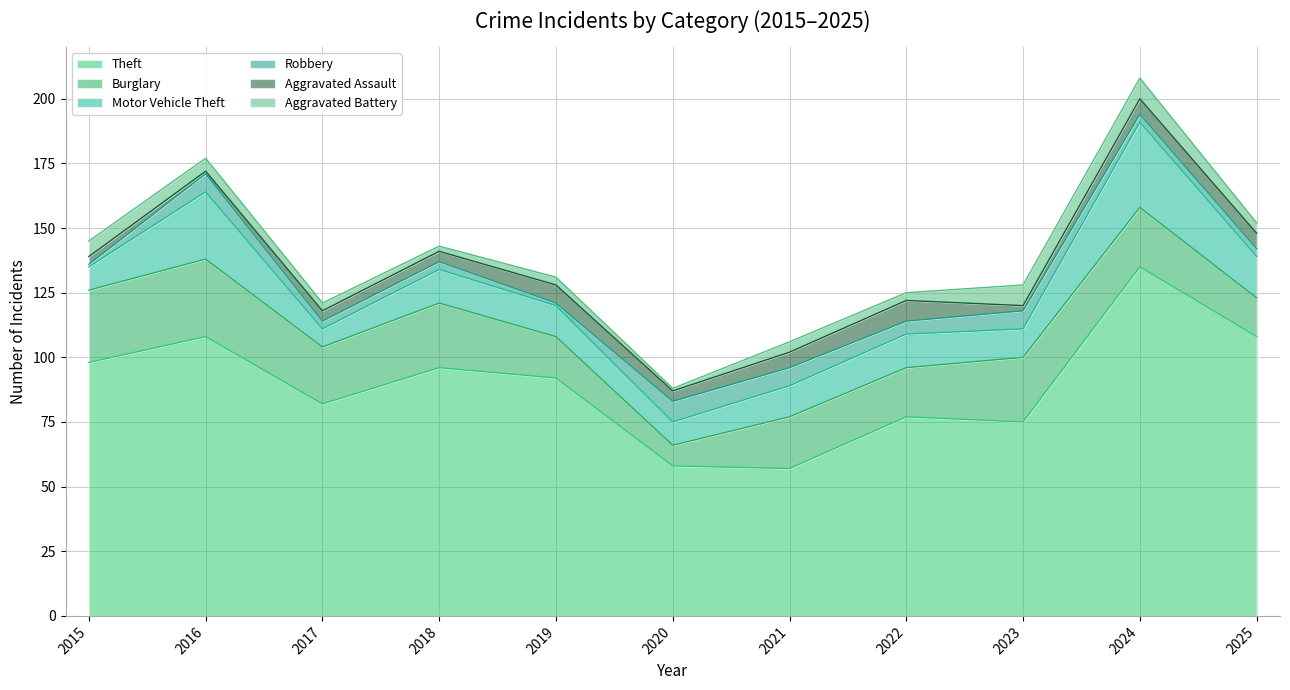

Is the value of Burglary at 2015 greater than the value of Aggravated Battery at 2015?

Yes